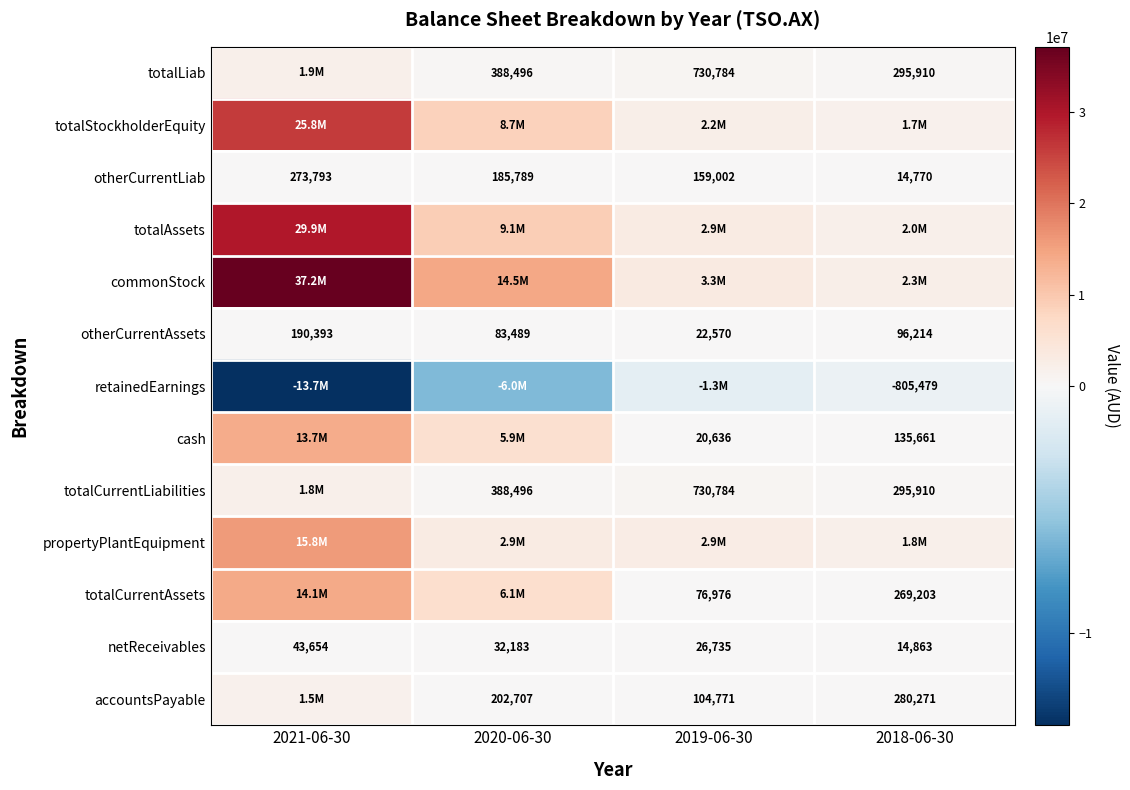

The value of retainedEarnings at 2018-06-30 is -1379363. True or false?

False